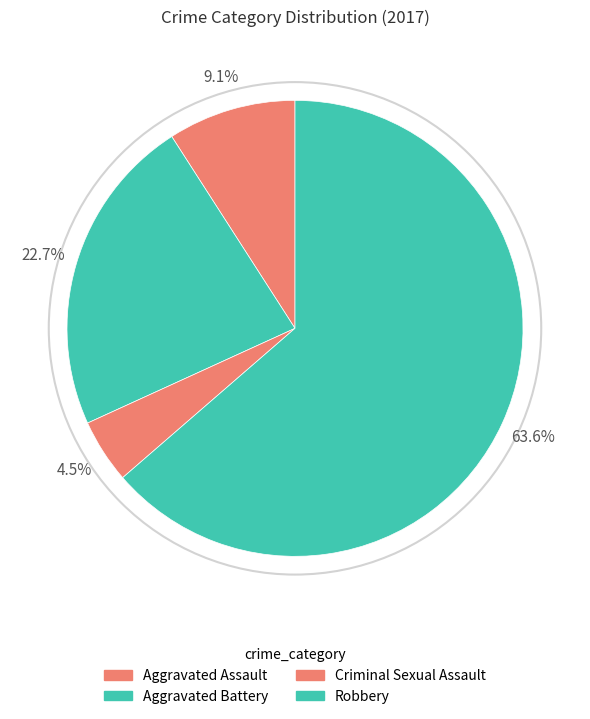

How many slices are in this pie chart?

4